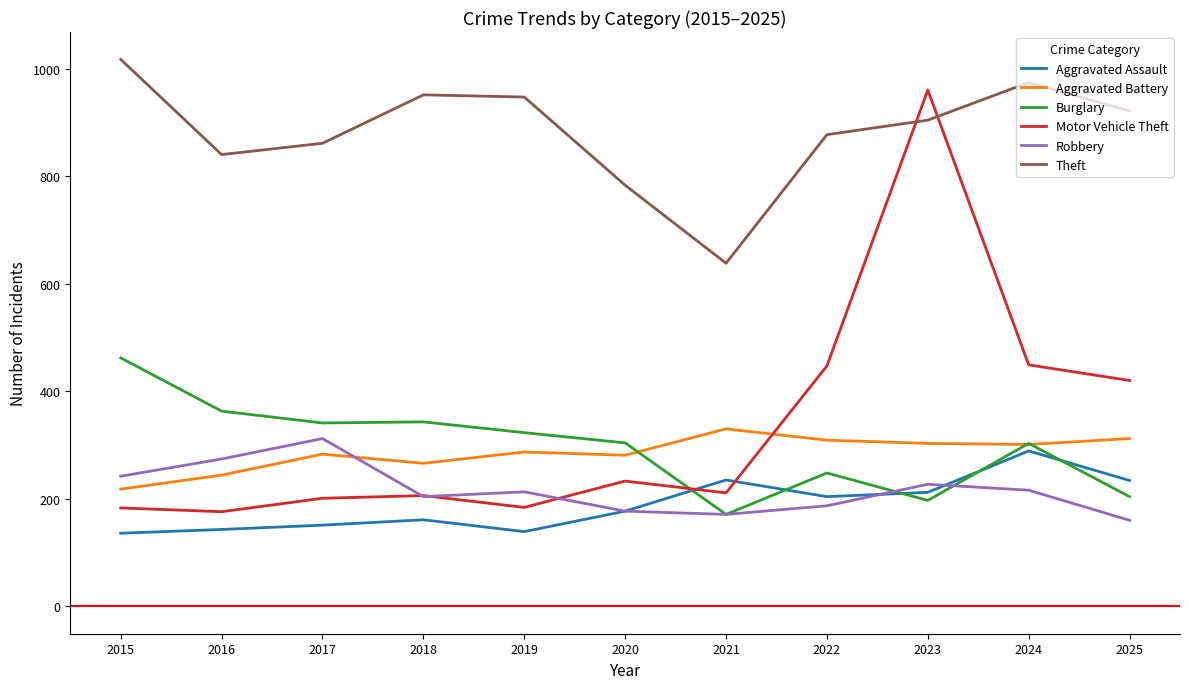

What is the average value of the Theft series?

883